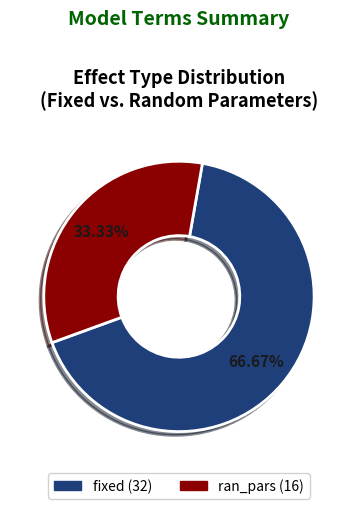

To the nearest percent, what is the difference between the largest and smallest slice percentages?

33%